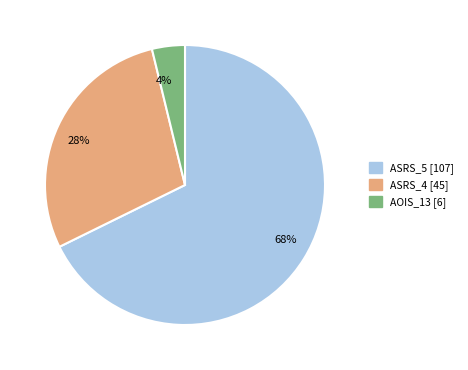

What percentage is the 4% slice, to the nearest percent?

4%